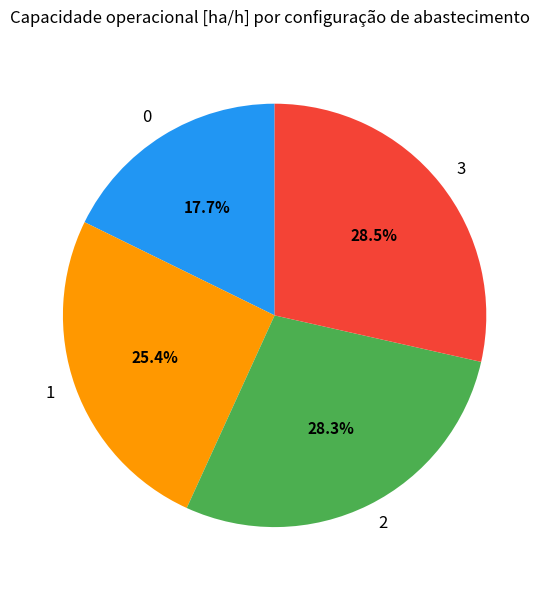

Count the number of slices in the pie.

4